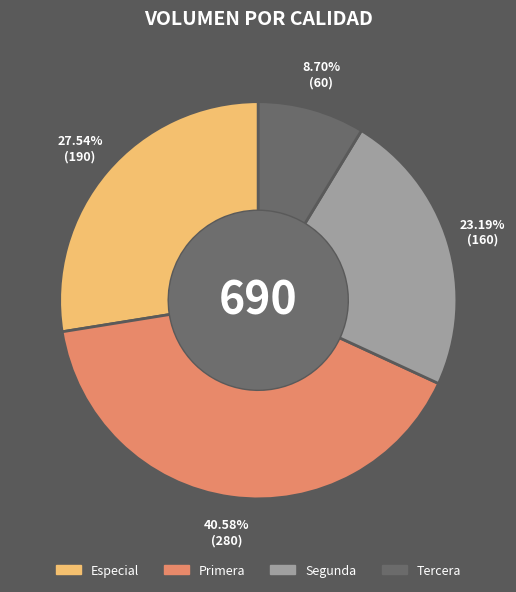

How many segments does this pie chart have?

4